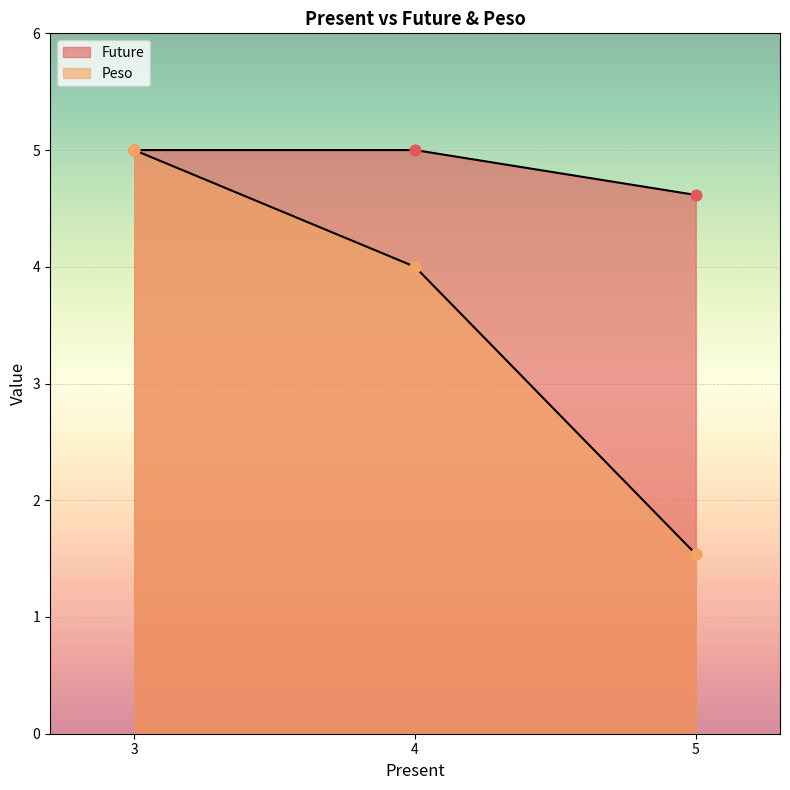

Which series contains the highest Y value?

Future